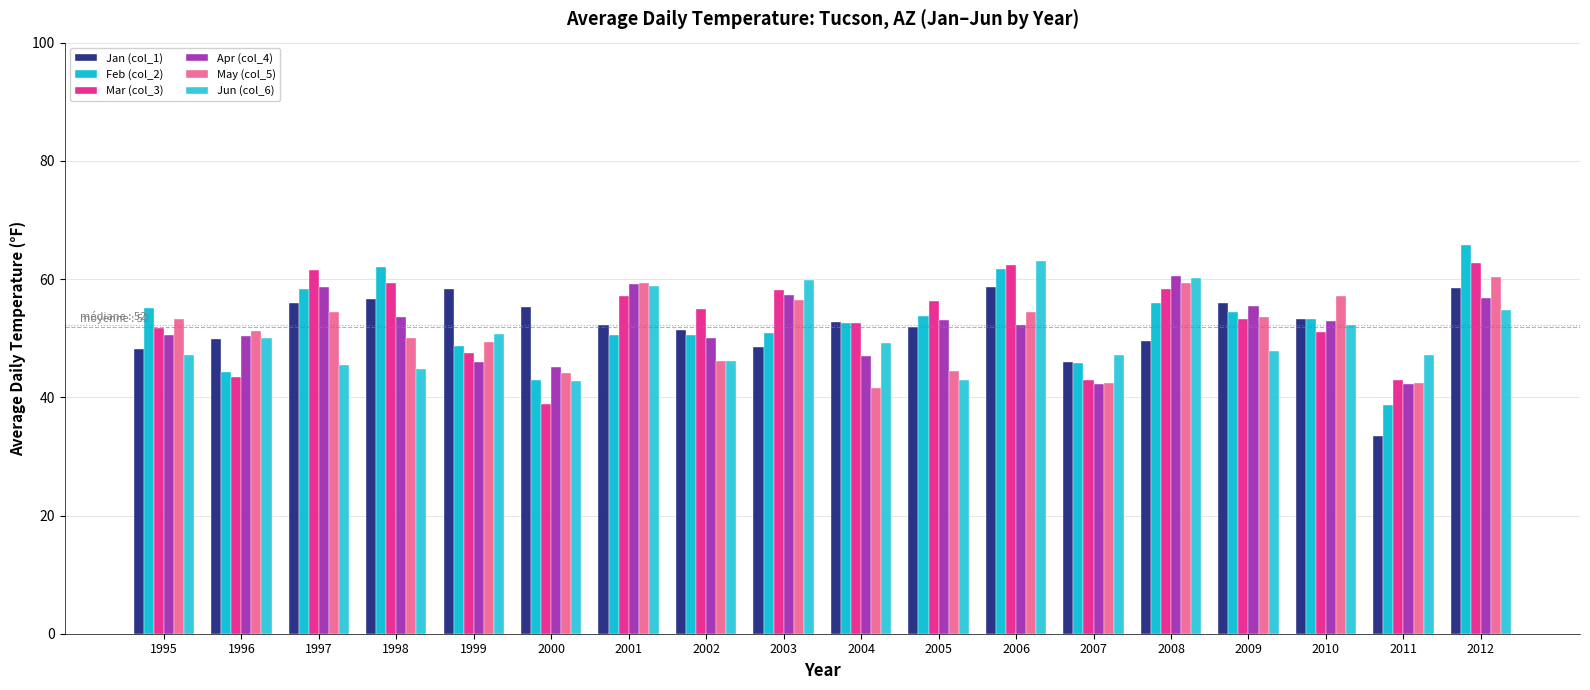

What is the difference between the maximum and minimum values in the Feb (col_2) series?

27.1